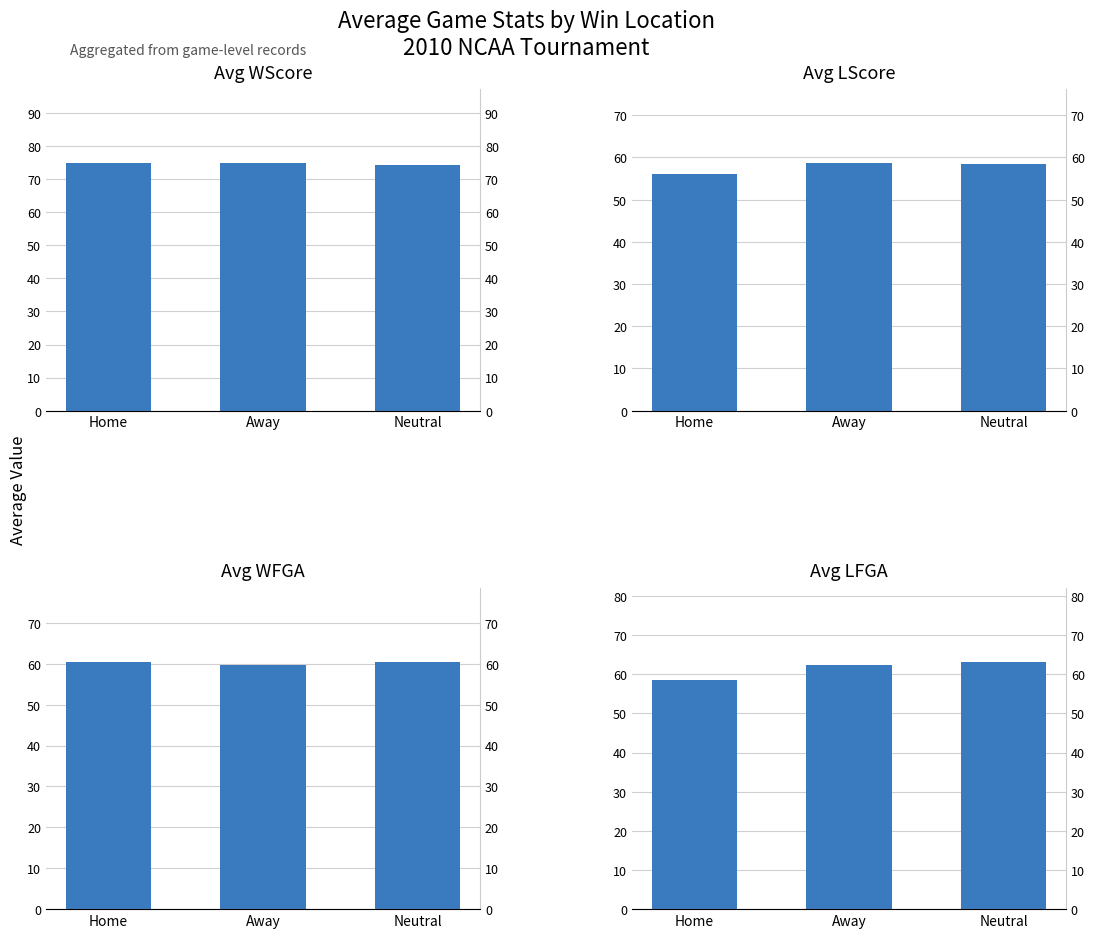

What is the label of the 3rd bar from the right?

Home